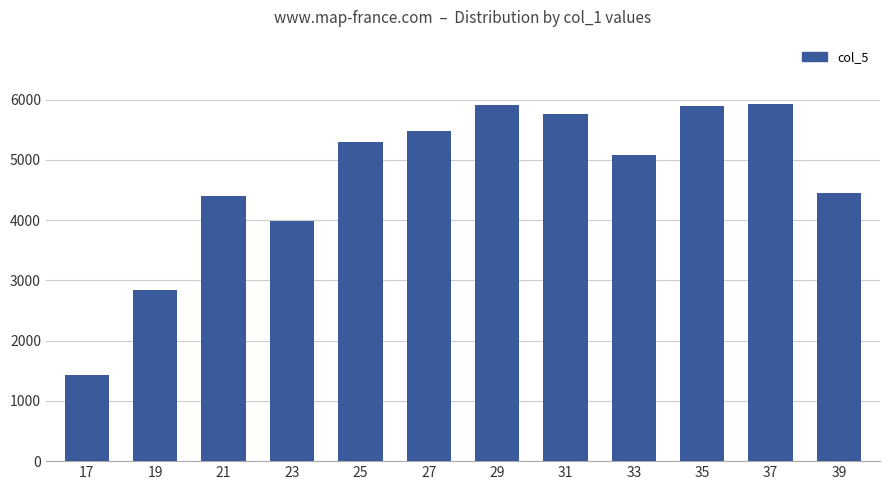

What is the difference between the values at 21 and 37?

1521.5